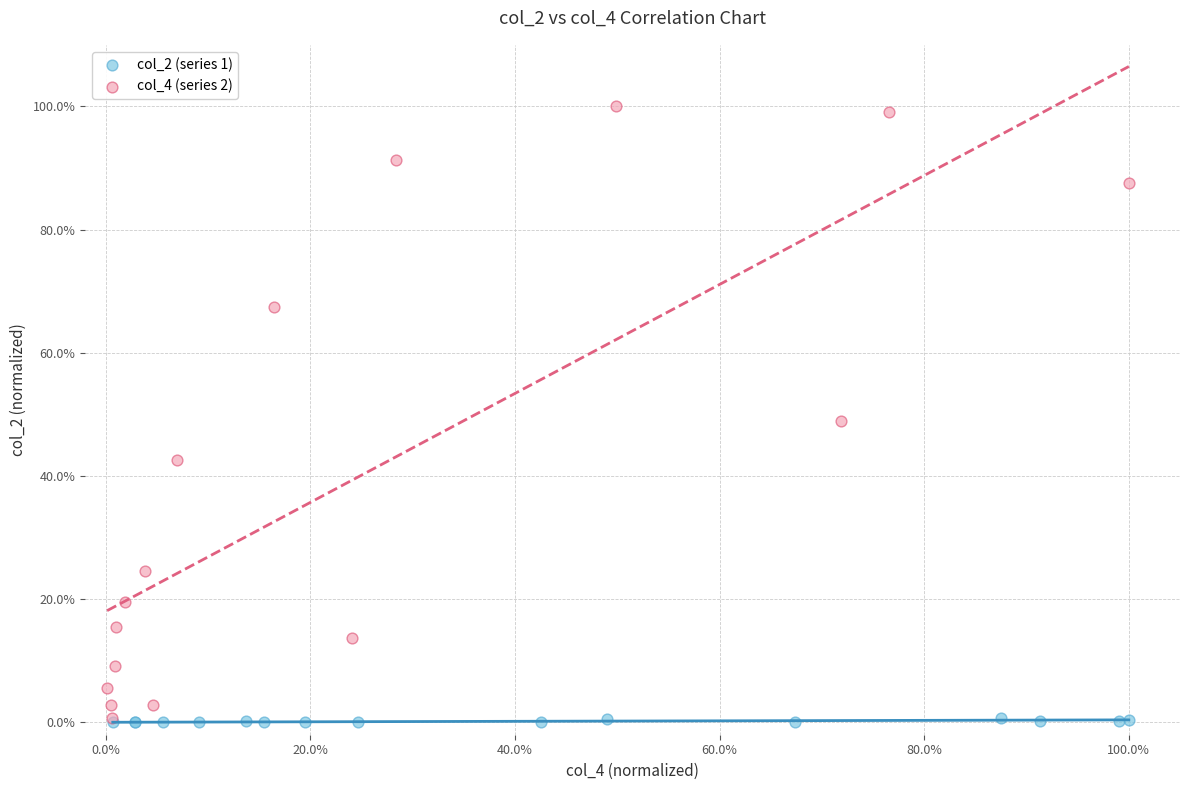

What are all the series names shown in the legend?

col_2 (series 1), col_4 (series 2)